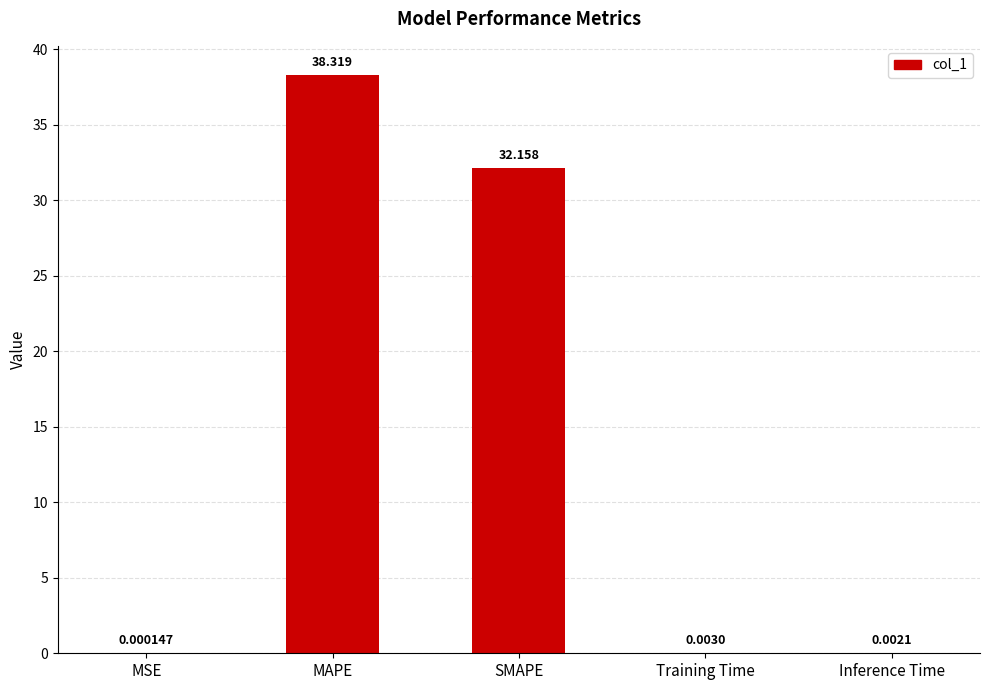

What is the greatest value displayed?

38.3